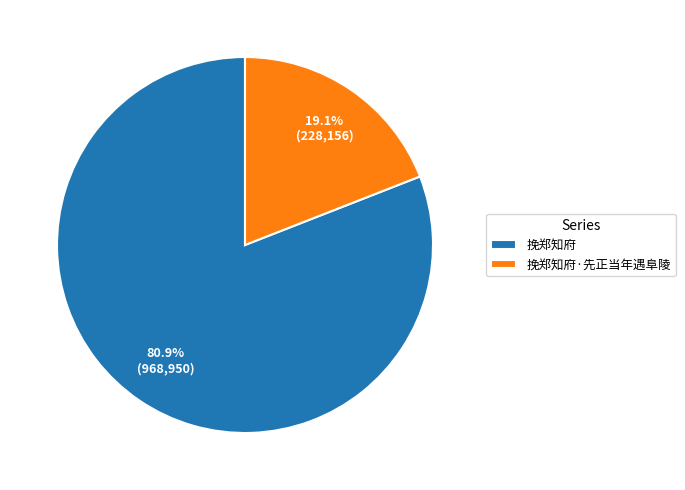

How many segments does this pie chart have?

2